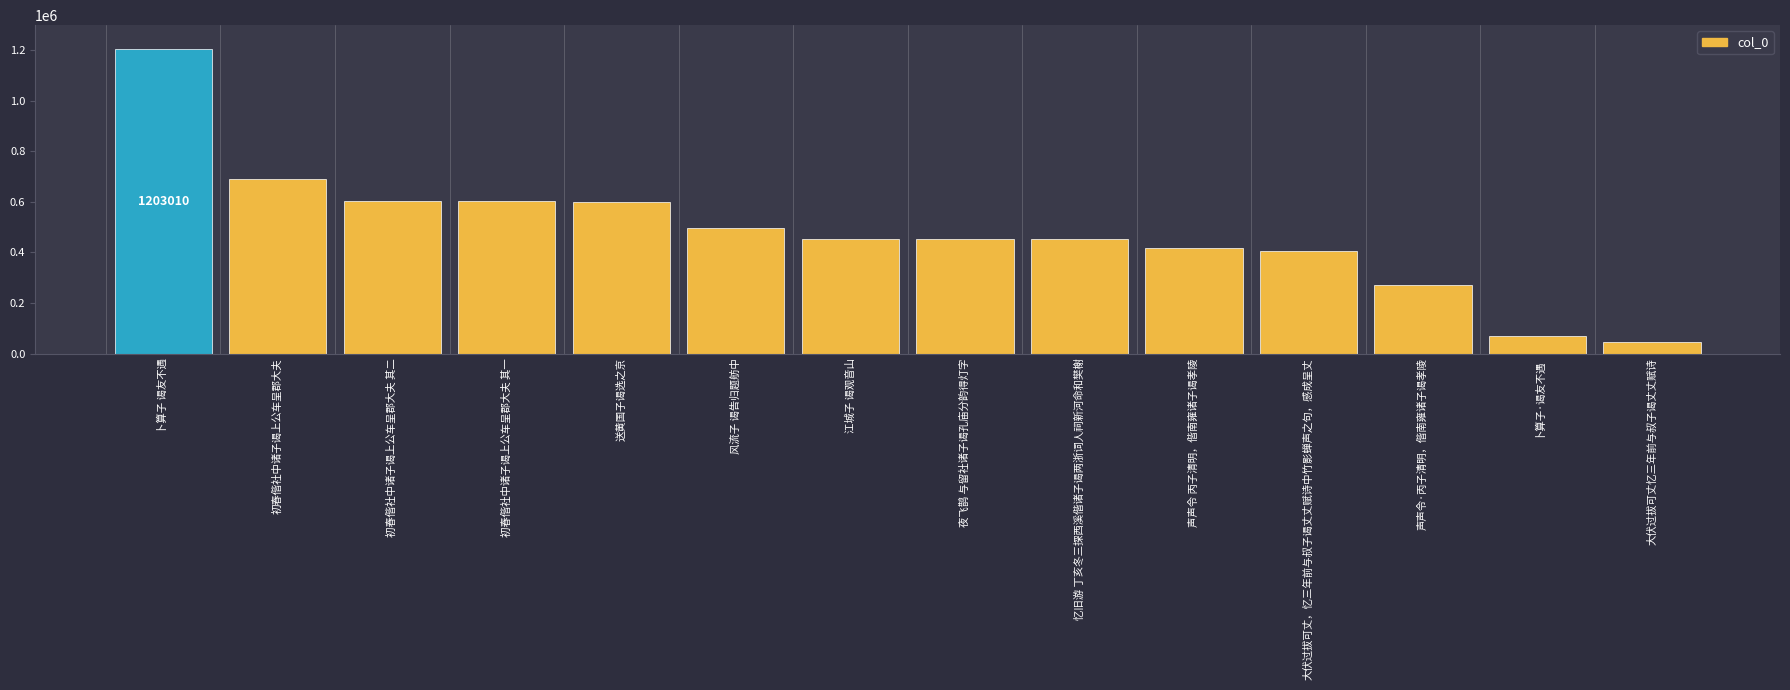

How many categories are shown in the chart?

14